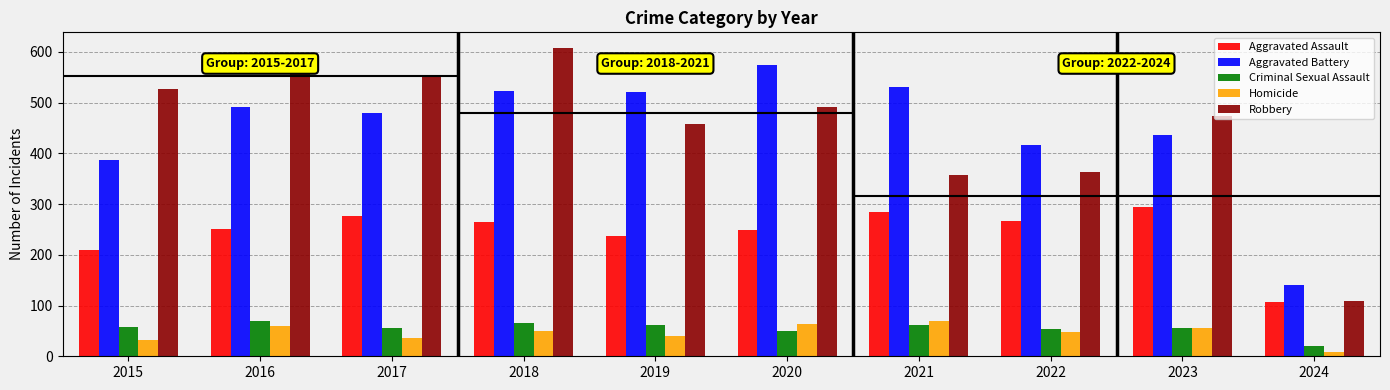

At how many categories does at least one series exceed 155?

9